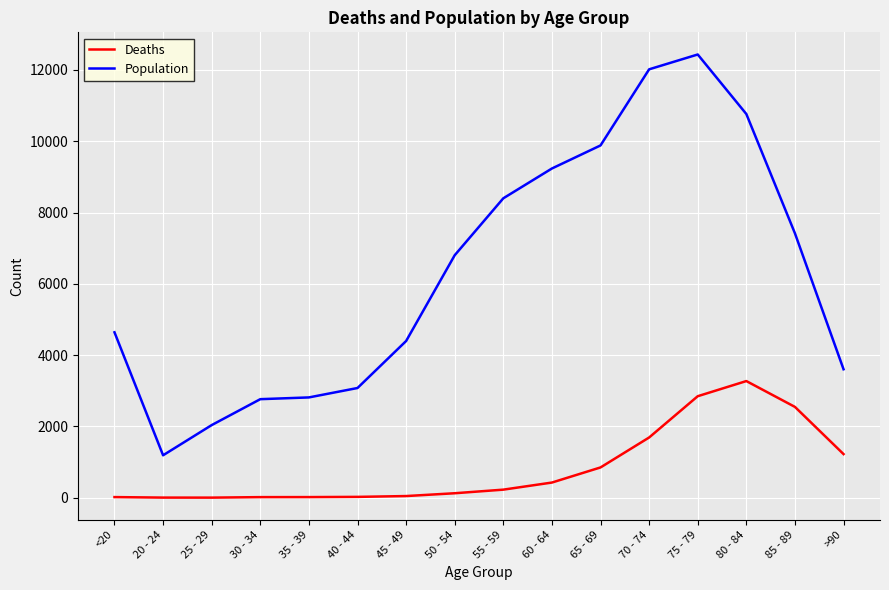

What is the difference between the Population values at 60 - 64 and 40 - 44?

6158